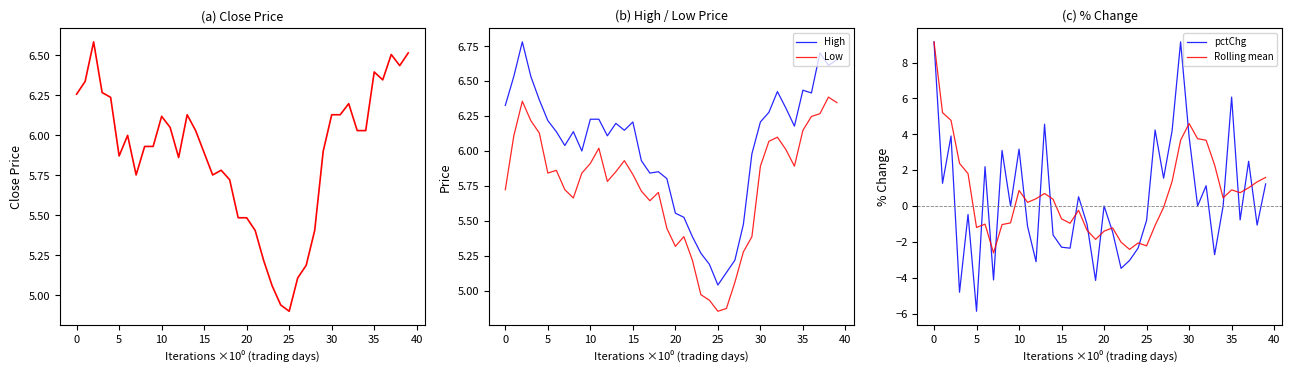

At which label does Rolling mean first exceed 0?

0